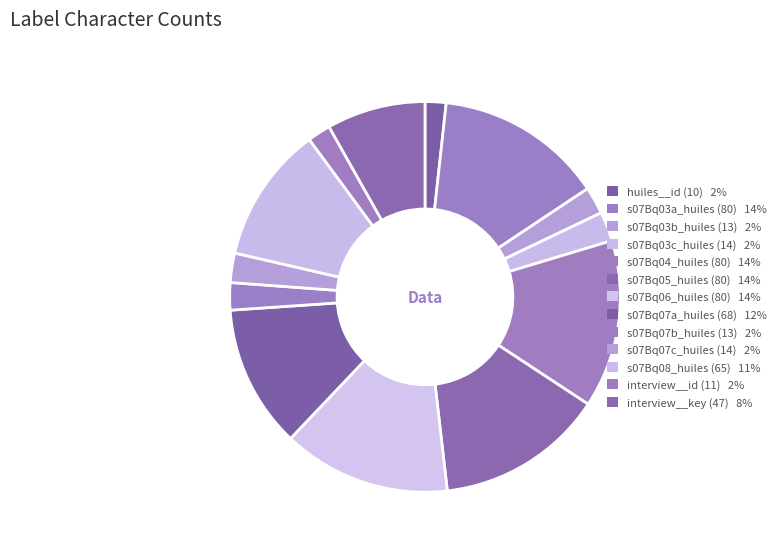

What percentage do huiles__id (10) and s07Bq07a_huiles (68) together represent?

13.6%